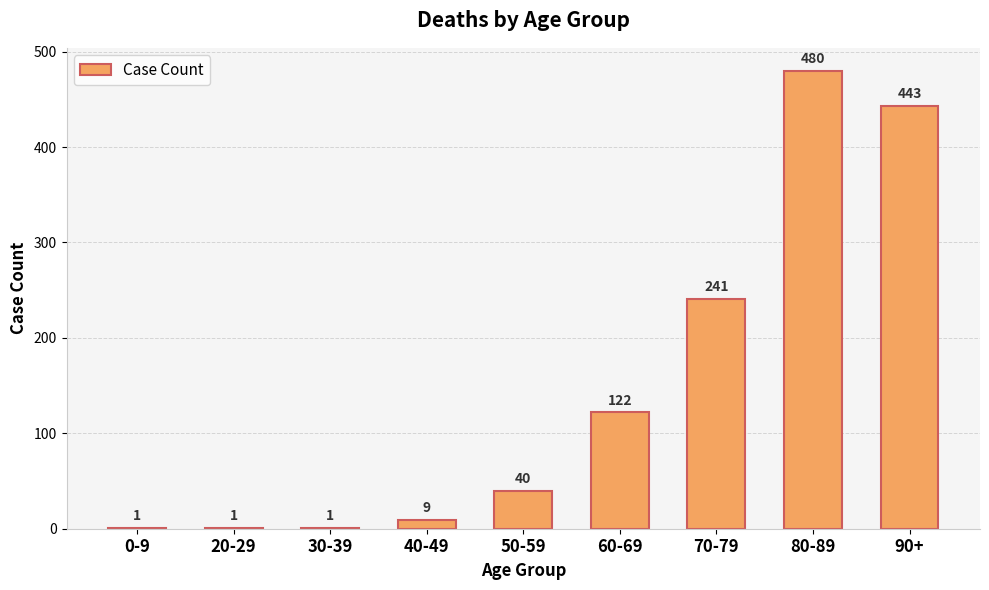

Count the number of data series in this chart.

1